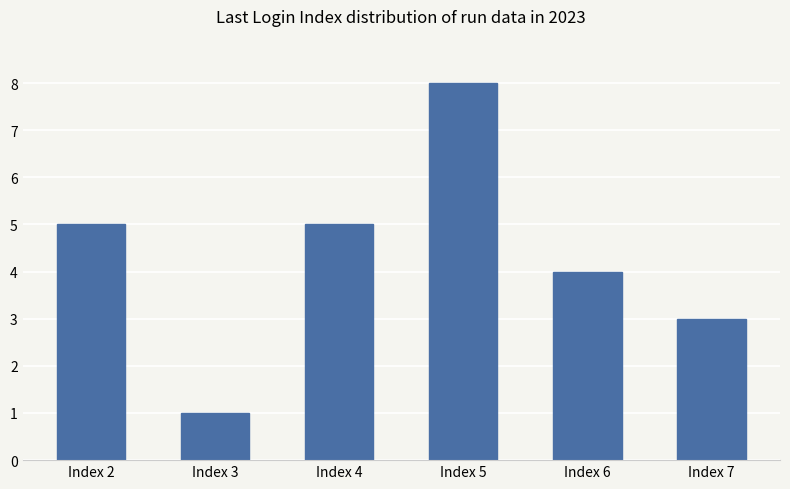

Reading left to right, extract all data points from this chart.

Index 2=5	Index 3=1	Index 4=5	Index 5=8	Index 6=4	Index 7=3